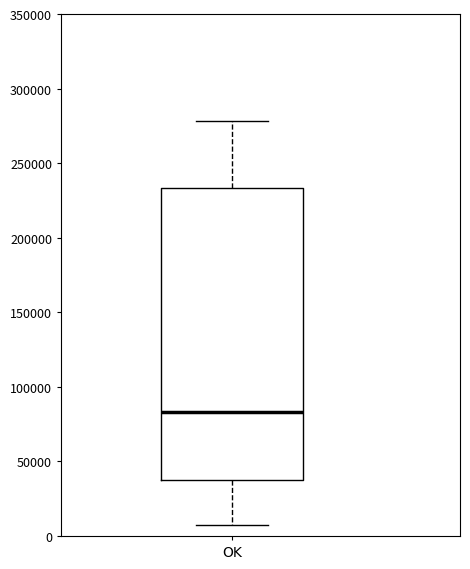

Read this box plot against the y-axis: the position of the median line, the range covered by the box, and the ends of both whiskers. The values are not printed on the chart, so give them approximately, as read against the axis.

median 85000, box 40000 to 235000, whiskers 5000 to 280000